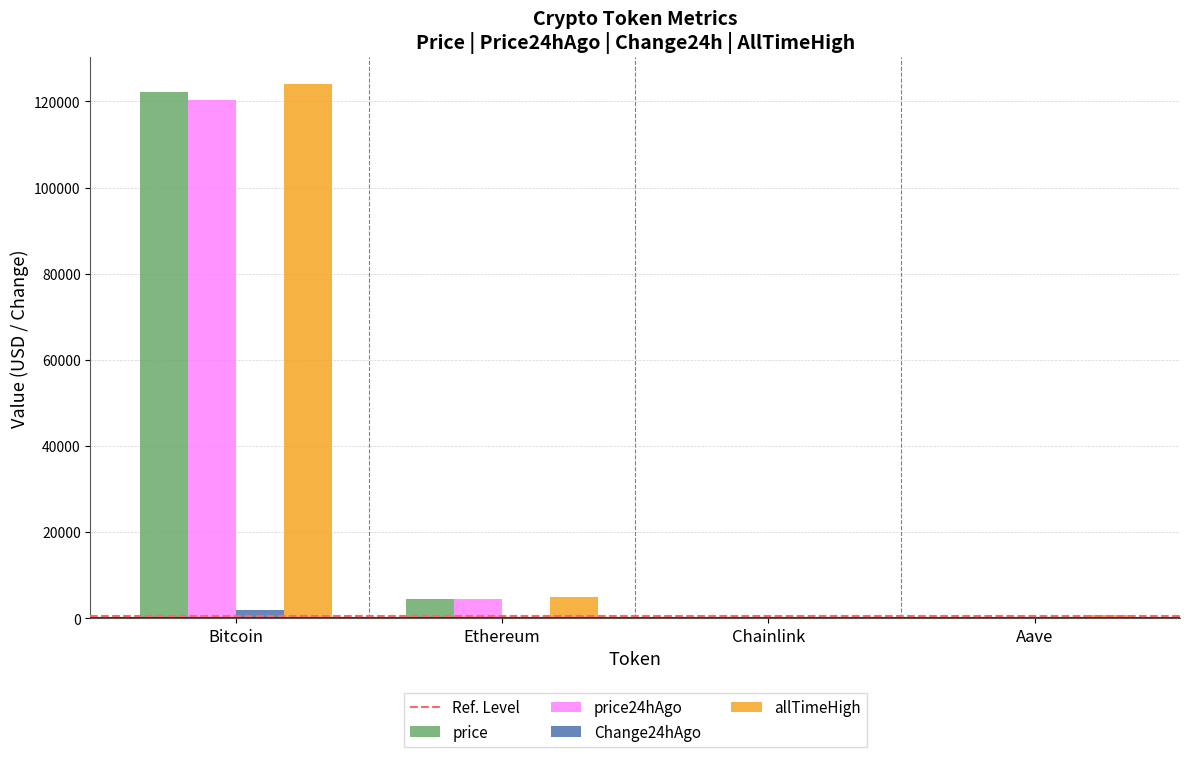

At which category is the sum across all series the highest?

Bitcoin